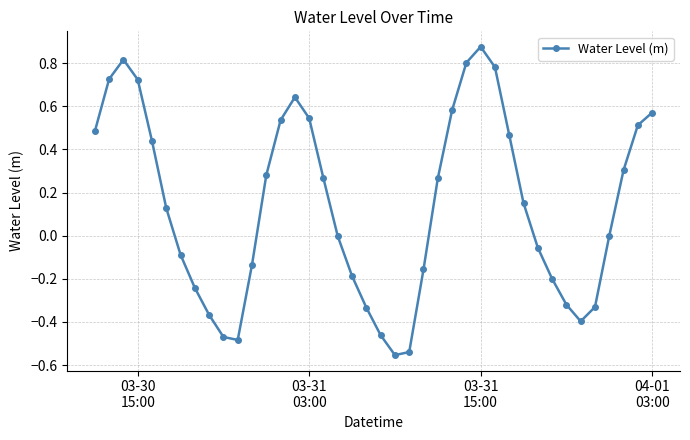

How many series are shown in this chart?

1